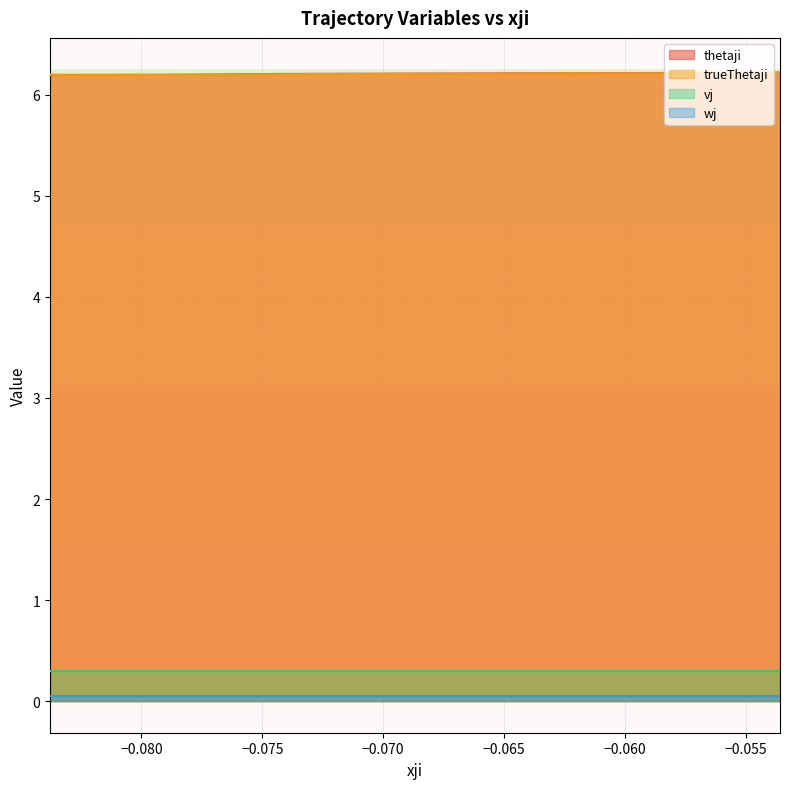

Which series has the largest range (max minus min)?

thetaji